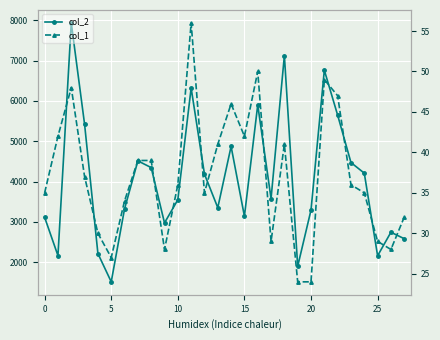

Which series has the widest spread of values?

col_2